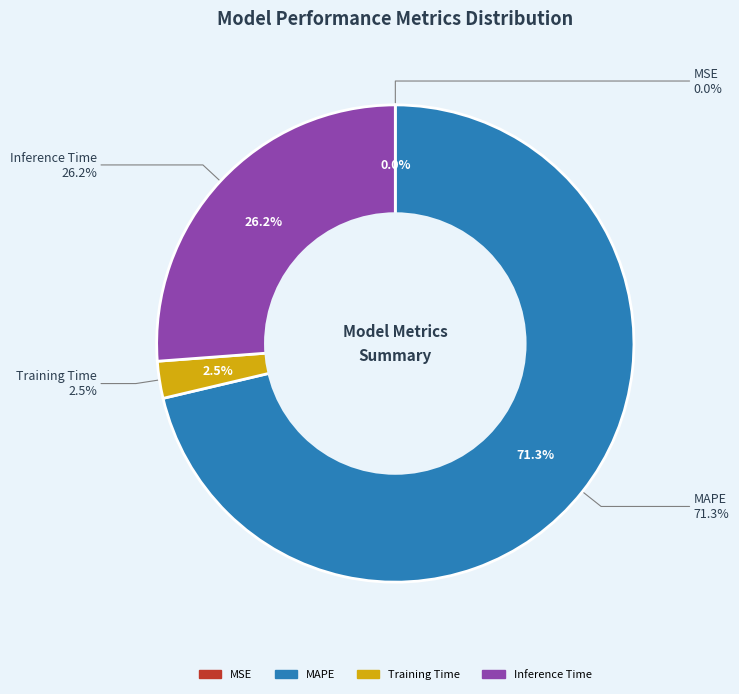

Which has a higher value, MAPE or Inference Time?

MAPE